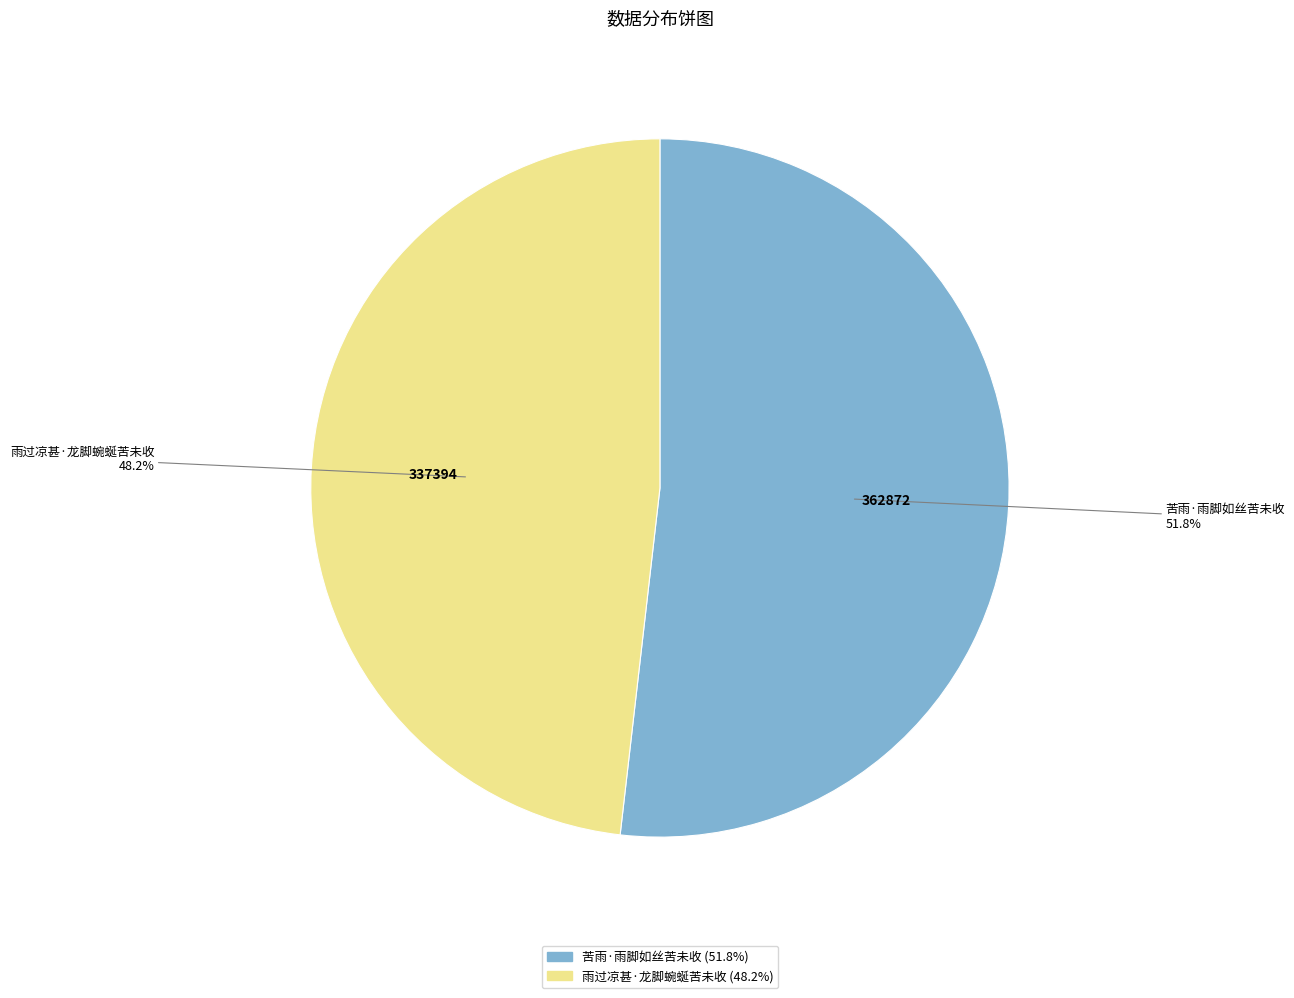

Which slice is the largest?

苦雨·雨脚如丝苦未收